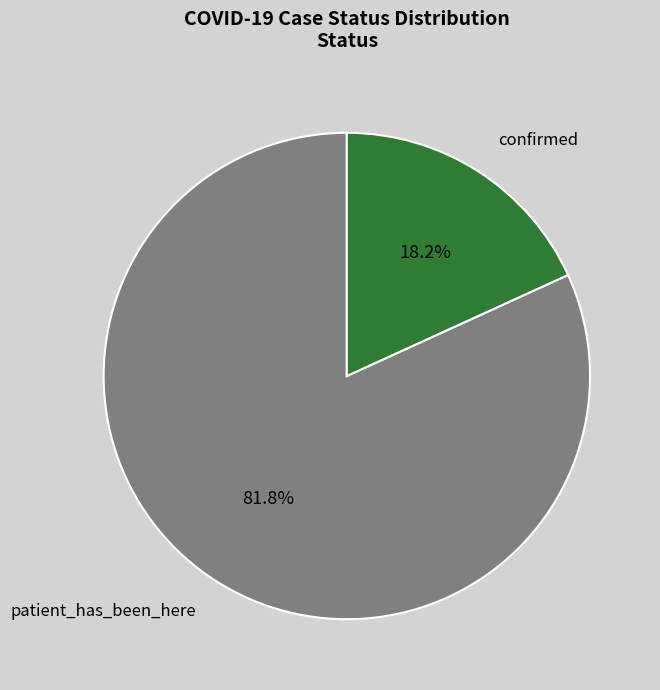

How many slices are in this pie chart?

2